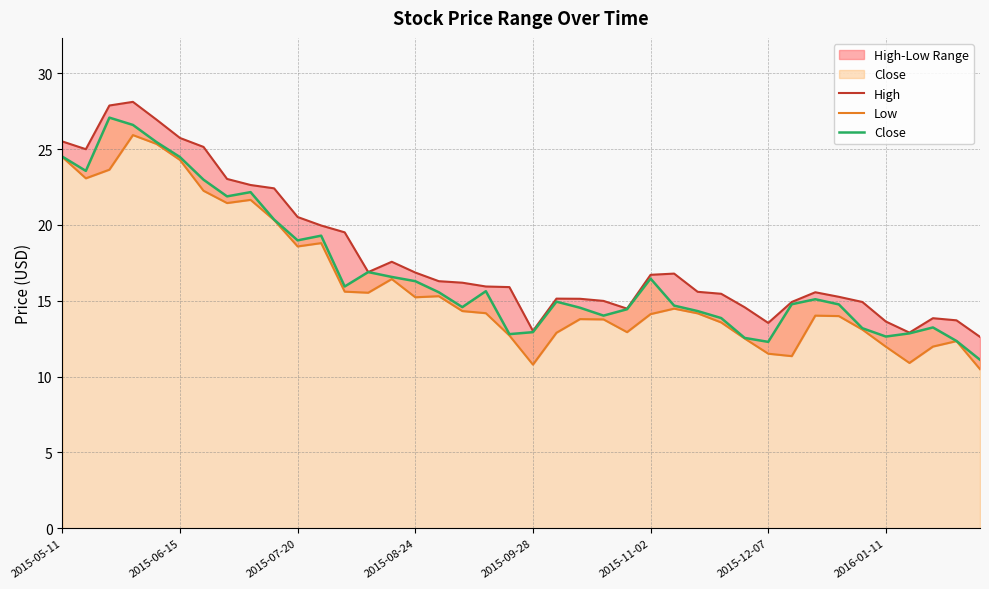

Which series has the widest spread of values?

Close